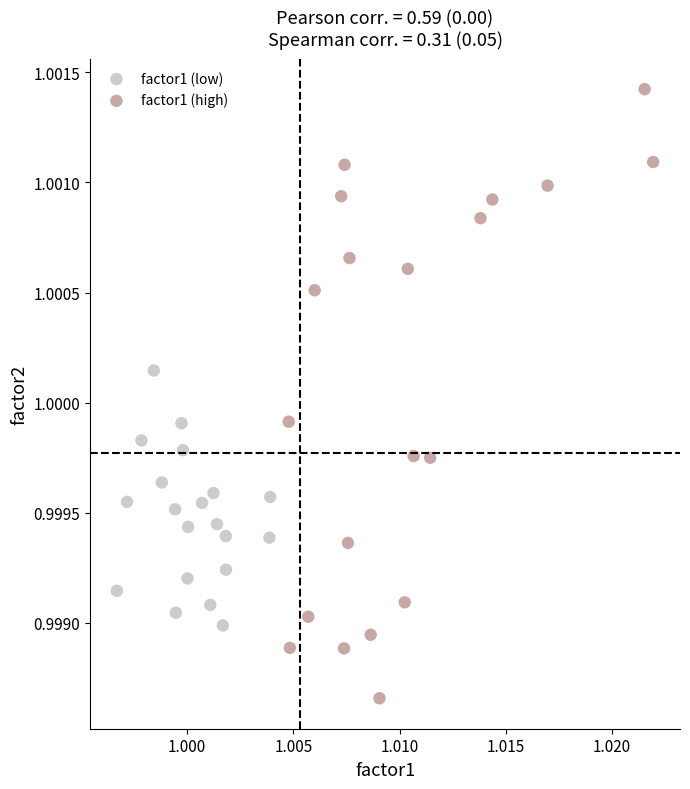

Which series has the widest spread of Y values?

factor1 (high)